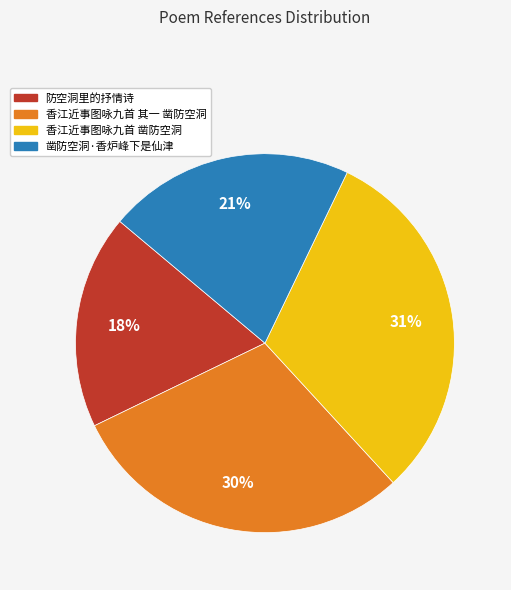

Which has a higher value, 香江近事图咏九首 凿防空洞 or 防空洞里的抒情诗?

香江近事图咏九首 凿防空洞